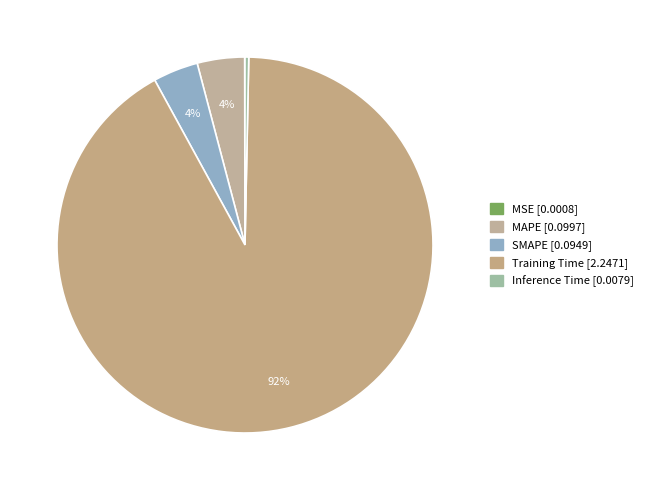

What is the change in value from MSE to MAPE?

+0.1